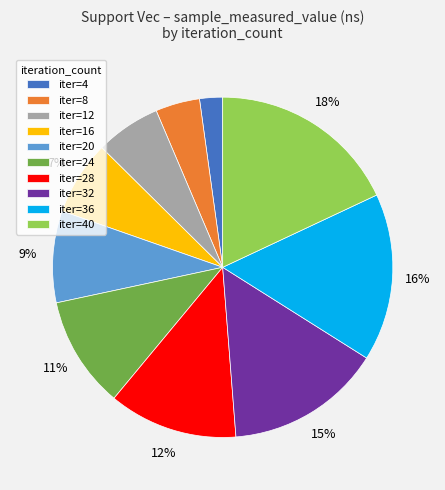

Does iter=20 account for over 50% of the chart?

No